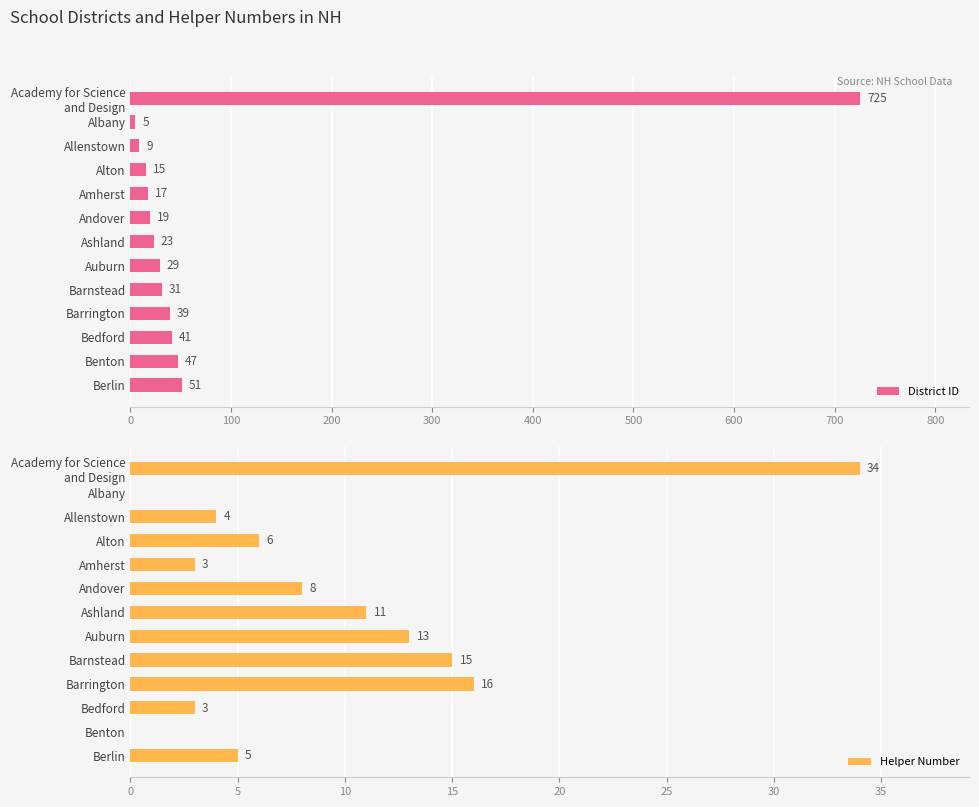

What is the sum of the District ID values at Auburn and Ashland?

52